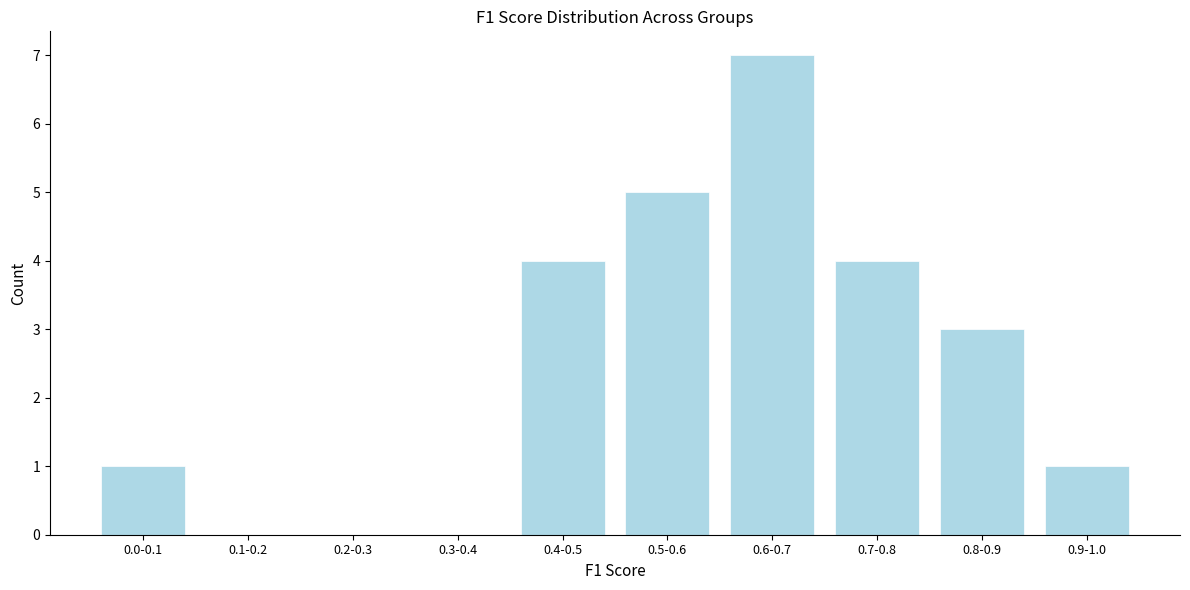

Reading left to right, list all the values displayed in this chart.

0.0-0.1=1	0.1-0.2=0	0.2-0.3=0	0.3-0.4=0	0.4-0.5=4	0.5-0.6=5	0.6-0.7=7	0.7-0.8=4	0.8-0.9=3	0.9-1.0=1